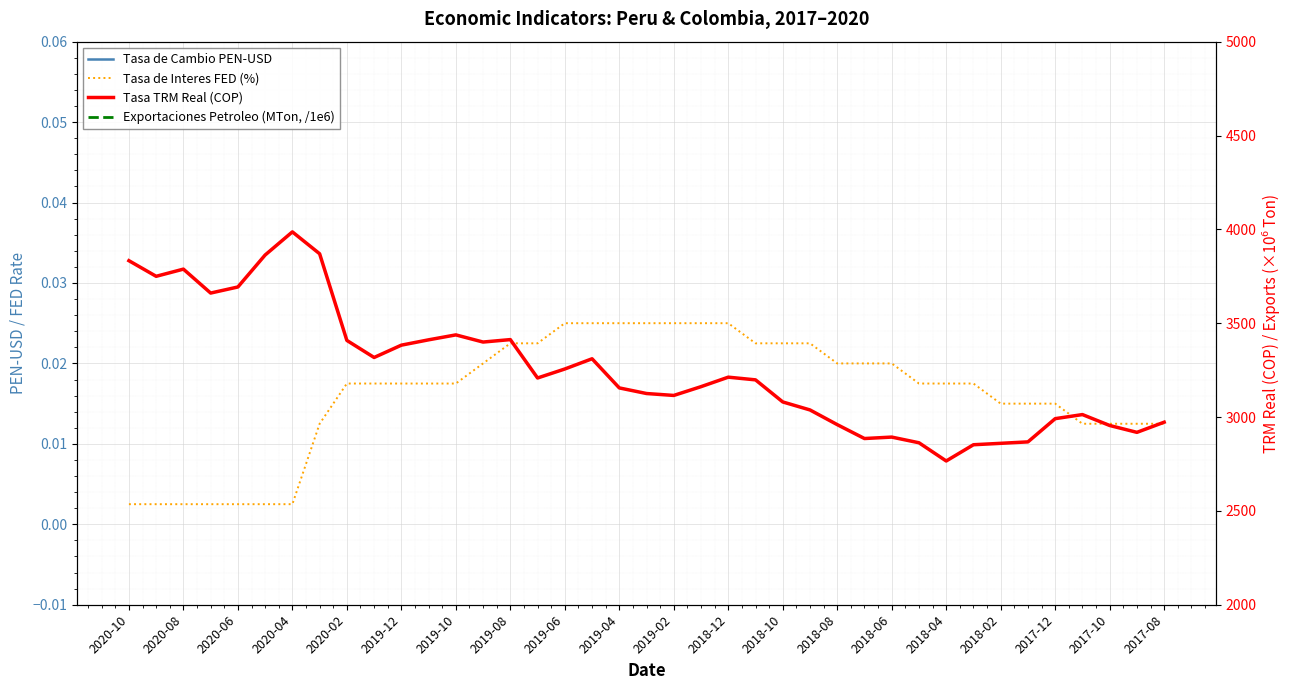

Where do Exportaciones Petroleo (MTon, /1e6) and Tasa de Cambio PEN-USD first cross each other?

2019-04 and 2019-02